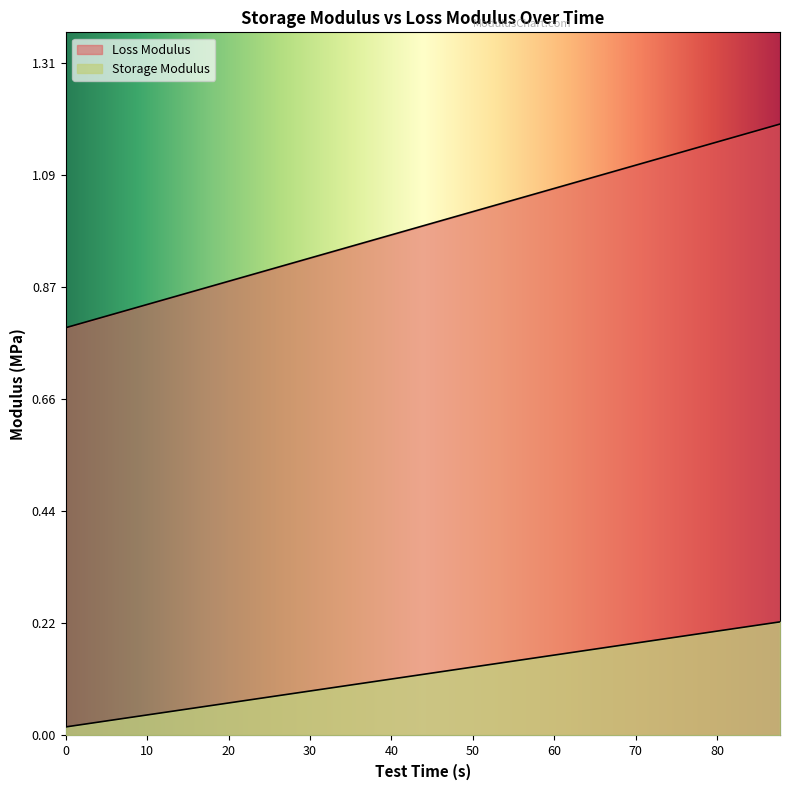

How many lines are shown in the chart?

2